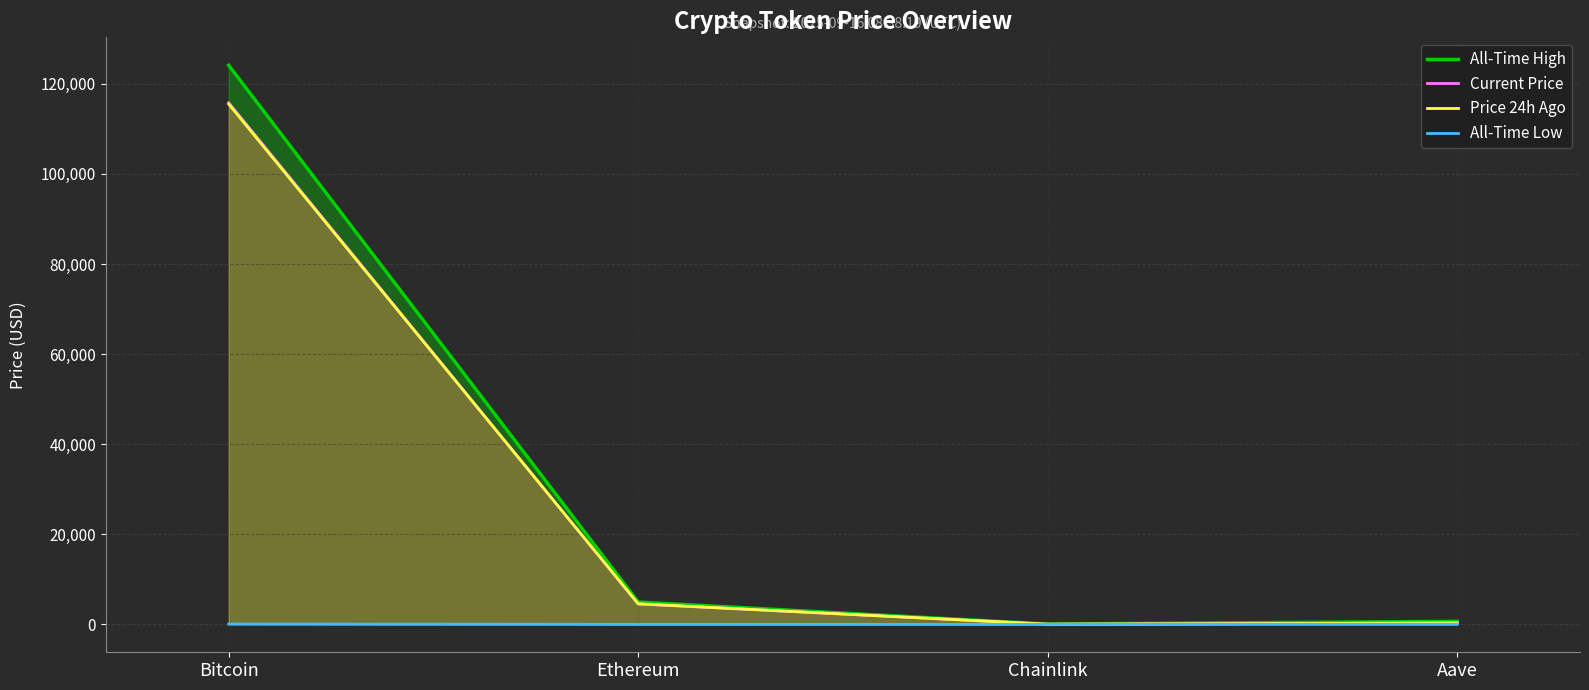

Which series changed the most between Chainlink and Aave?

allTimeHigh